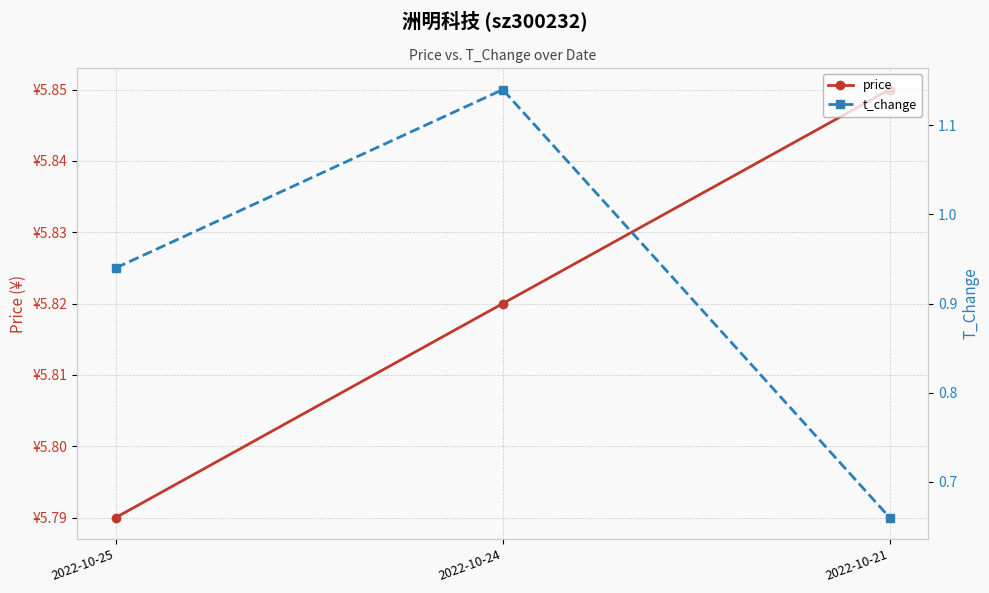

Which label corresponds to the largest value in the chart?

2022-10-21